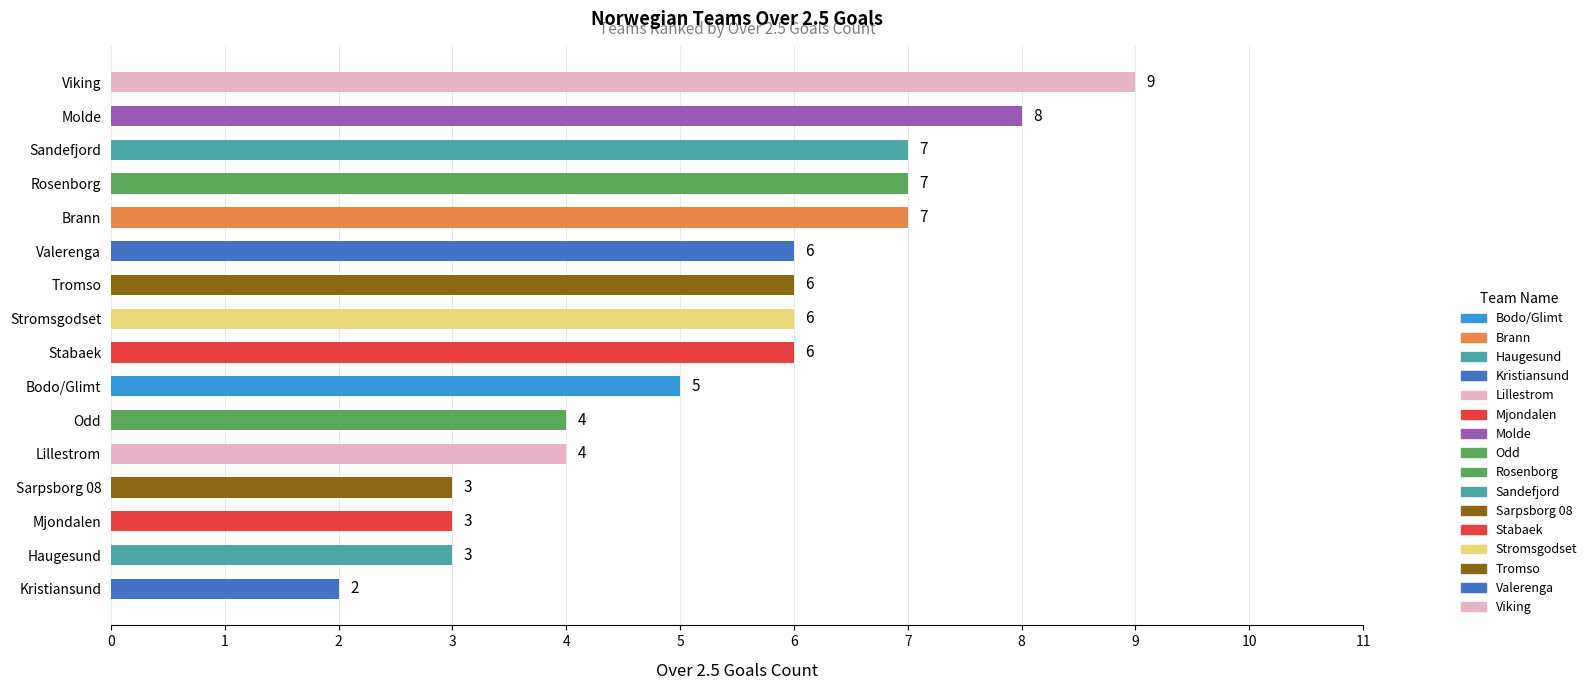

Are the bars grouped side by side (vs. stacked)?

No